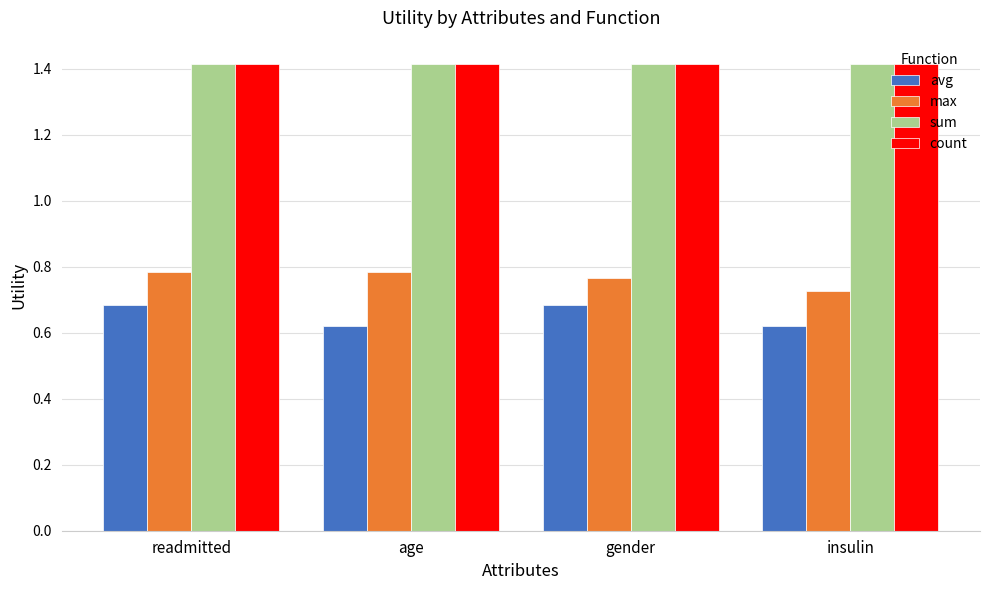

How many max values are between 0 and 1?

4